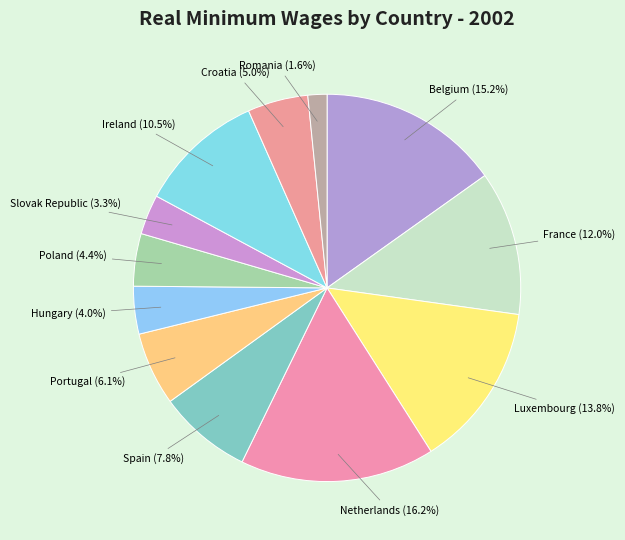

How many slices are in this pie chart?

12